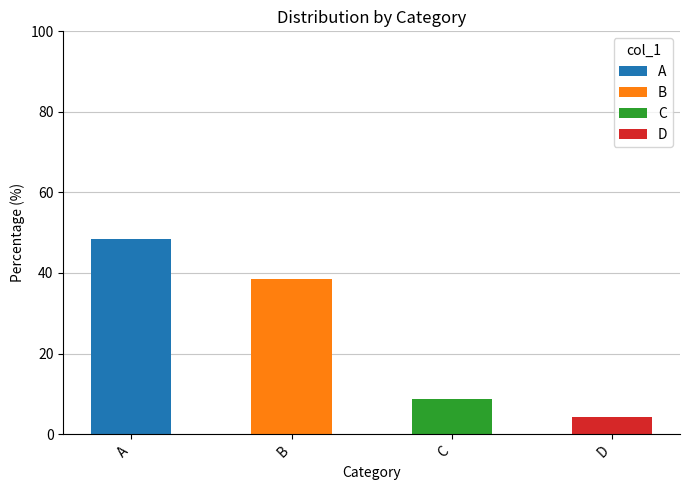

What is the sum of all A values?

48.5